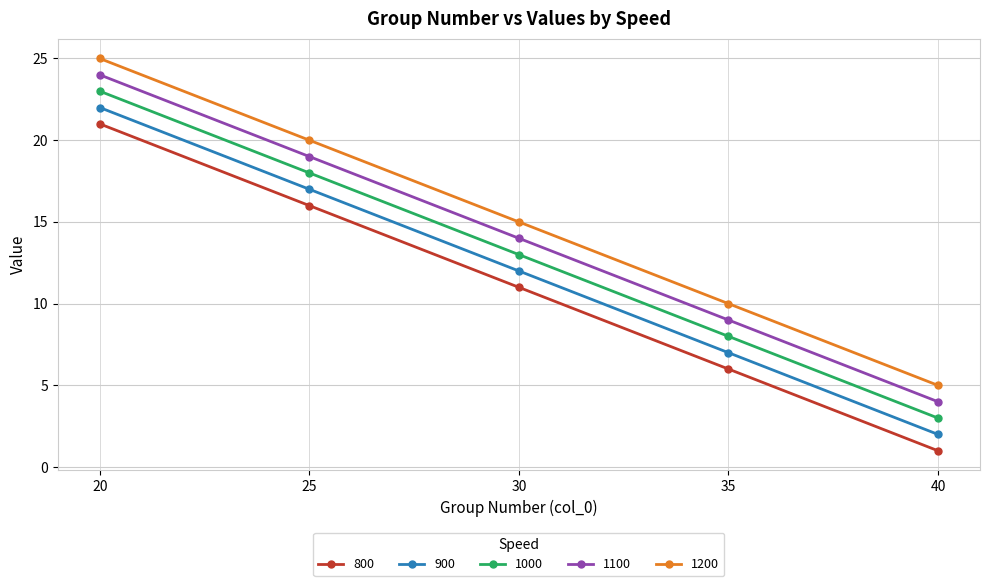

Reading left to right, list all the values displayed in this chart.

800: 21	16	11	6	1
900: 22	17	12	7	2
1000: 23	18	13	8	3
1100: 24	19	14	9	4
1200: 25	20	15	10	5